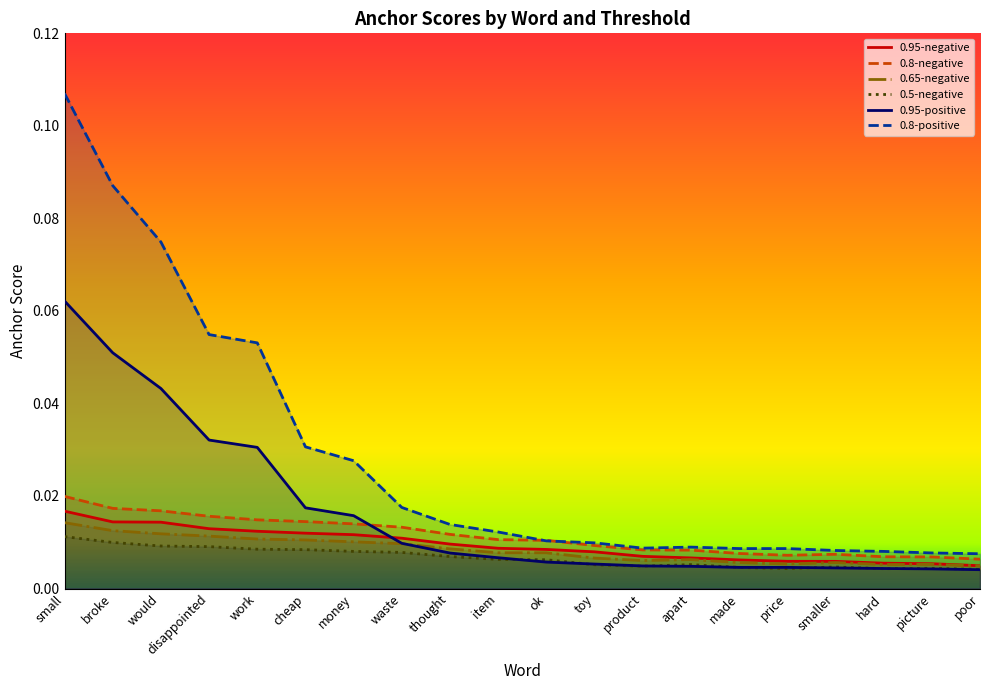

List the series in order of their peak value, highest first.

0.8-positive, 0.95-positive, 0.8-negative, 0.95-negative, 0.65-negative, 0.5-negative